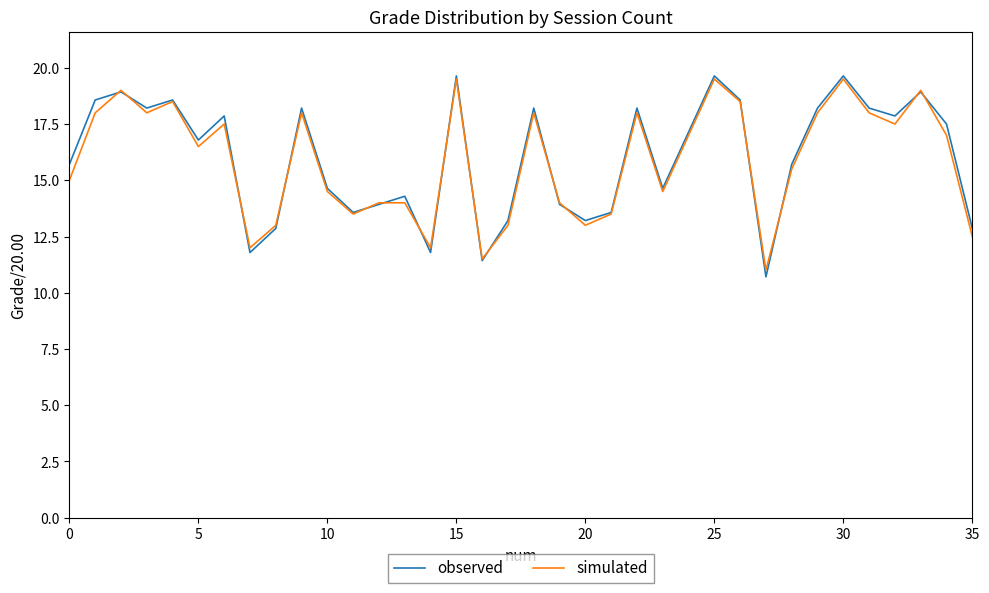

In simulated, how many points are lower than both neighbors (excluding endpoints)?

10